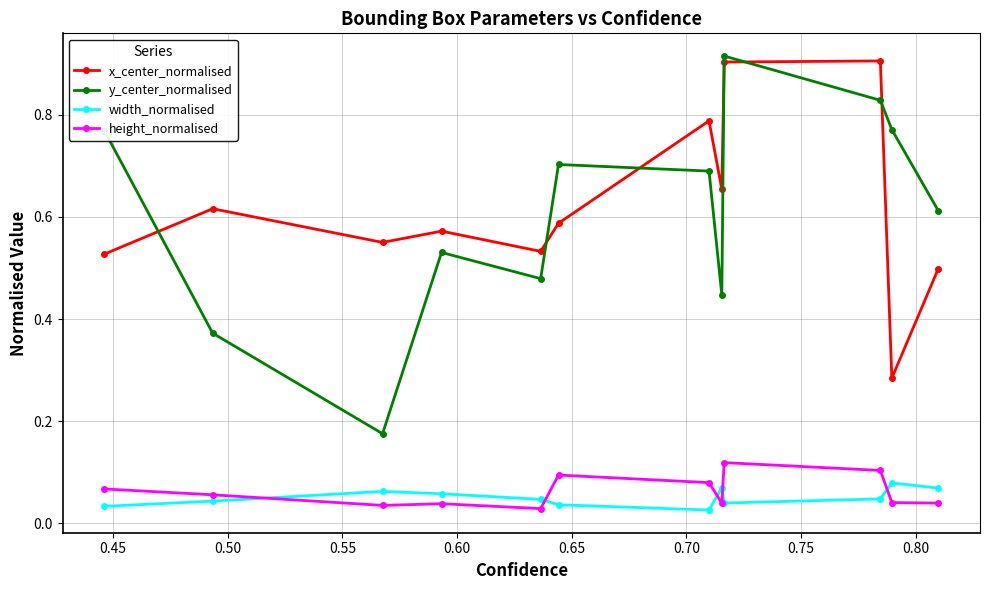

True or false: width_normalised has more than 0 interior local peaks.

True